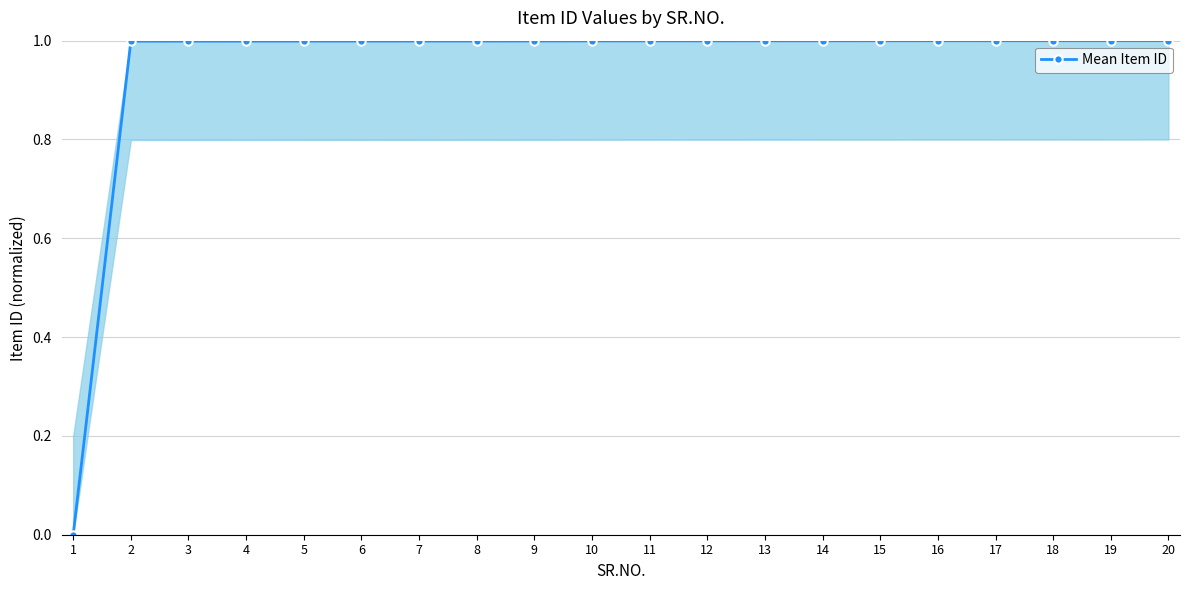

How many data points are above 0?

19